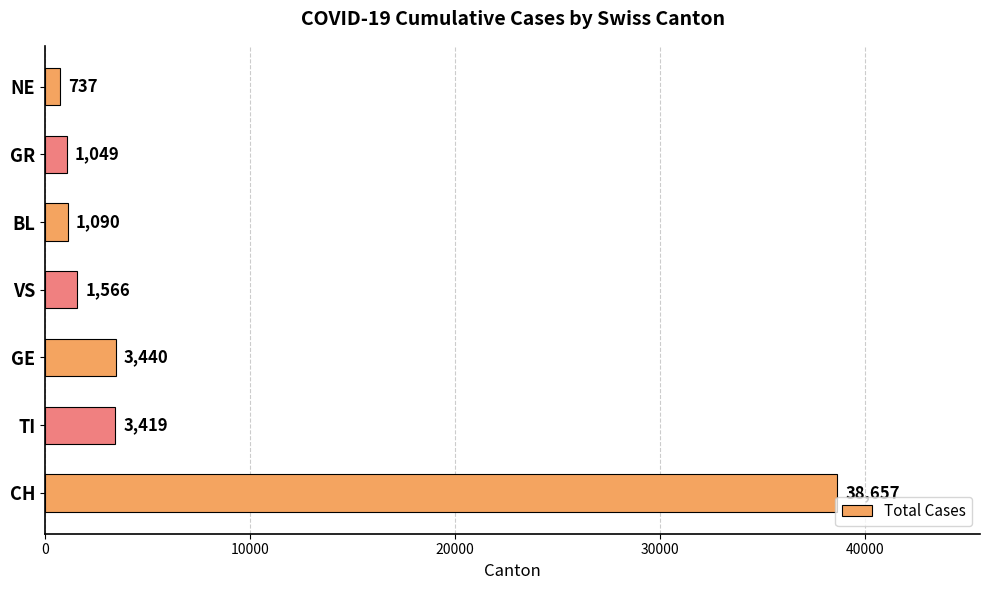

Which has a higher value, GR or TI?

TI